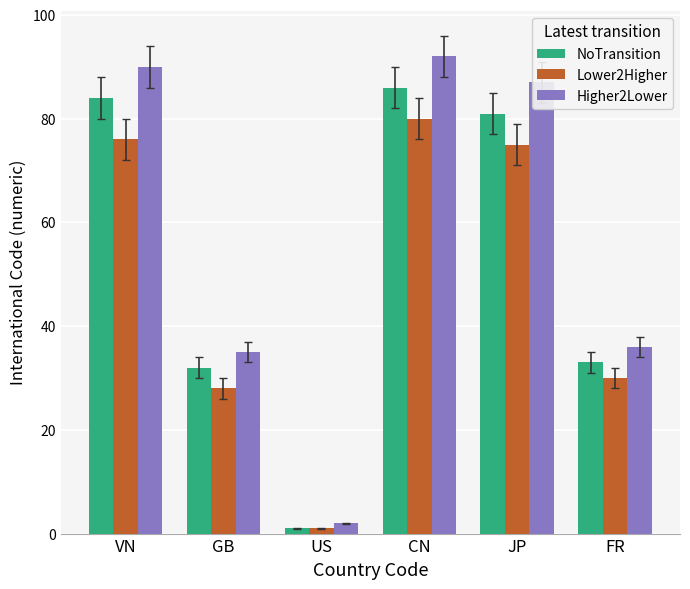

Reading right to left, transcribe all the data shown in this chart.

NoTransition: 33	81	86	1	32	84
Lower2Higher: 30	75	80	1	28	76
Higher2Lower: 36	87	92	2	35	90